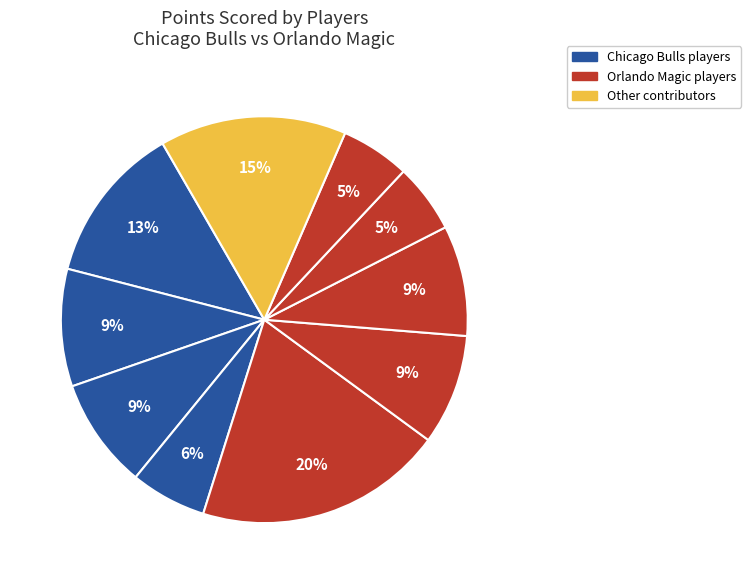

How many slices are in this pie chart?

10